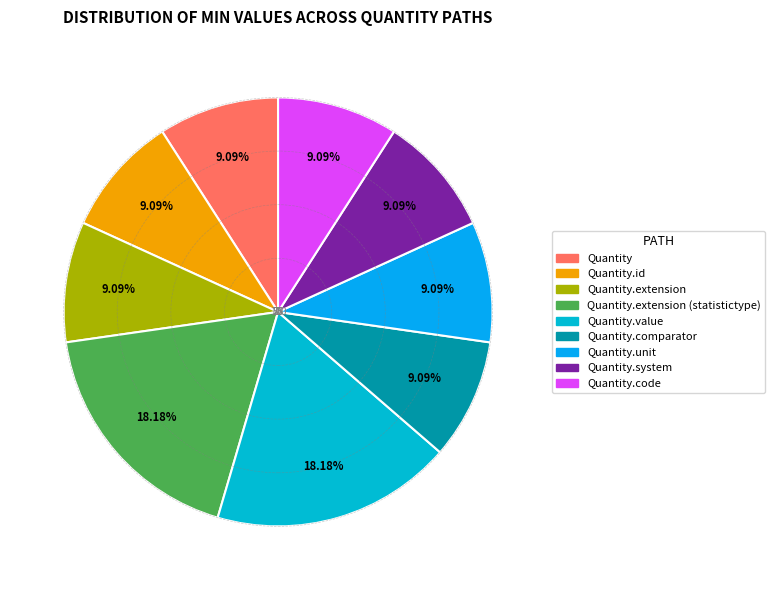

Which category has the smallest portion of the pie?

Quantity